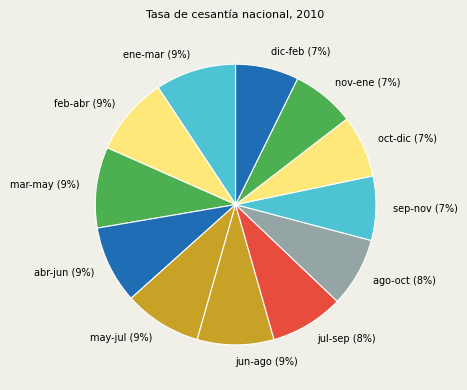

To the nearest percent, what percentage of the pie is feb-abr?

9%